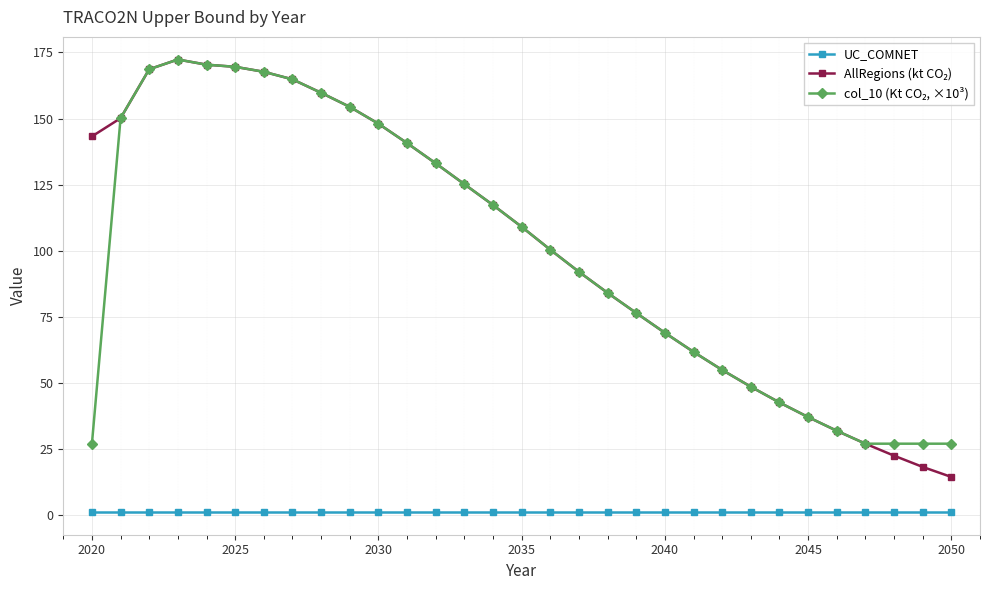

What is the greatest value displayed?

172.3